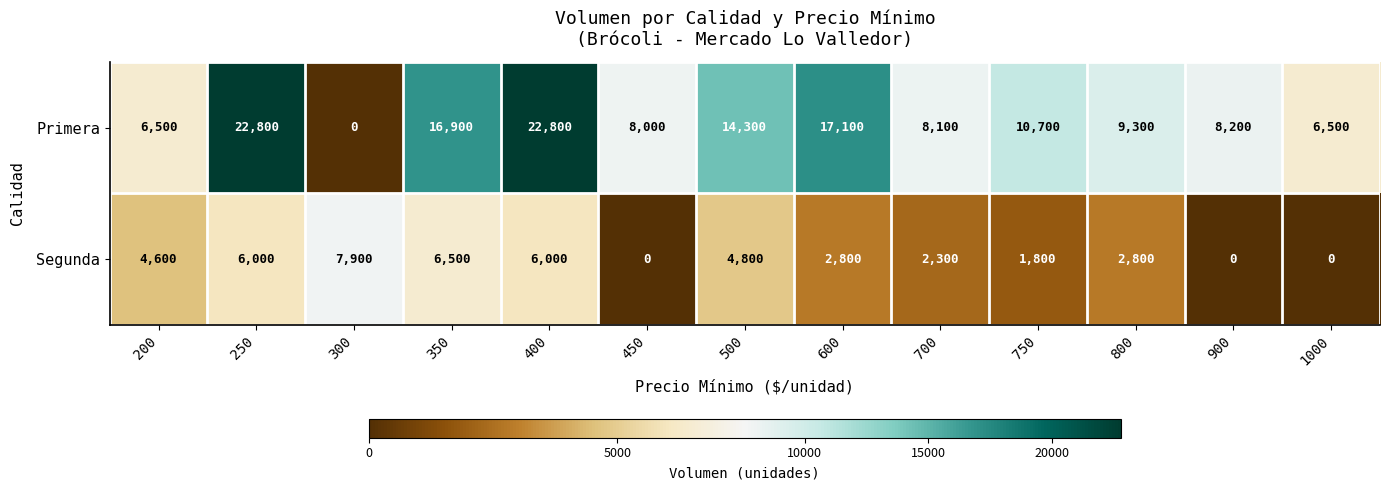

What is the total value across all series at 800?

12100